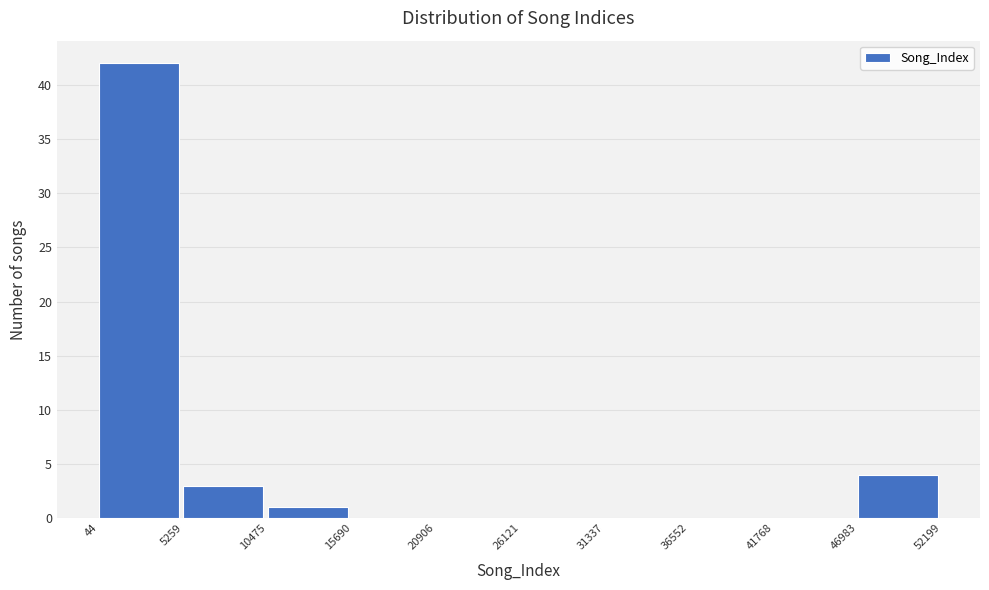

Reading left to right, transcribe this chart: for each bar, give the range it covers on the x-axis and its height. The values are not printed on the chart, so give them approximately, as read against the axis.

44 to 5259: 42
5259 to 10475: 3
10475 to 15690: 1
15690 to 20906: 0
20906 to 26121: 0
26121 to 31337: 0
31337 to 36552: 0
36552 to 41768: 0
41768 to 46983: 0
46983 to 52199: 4